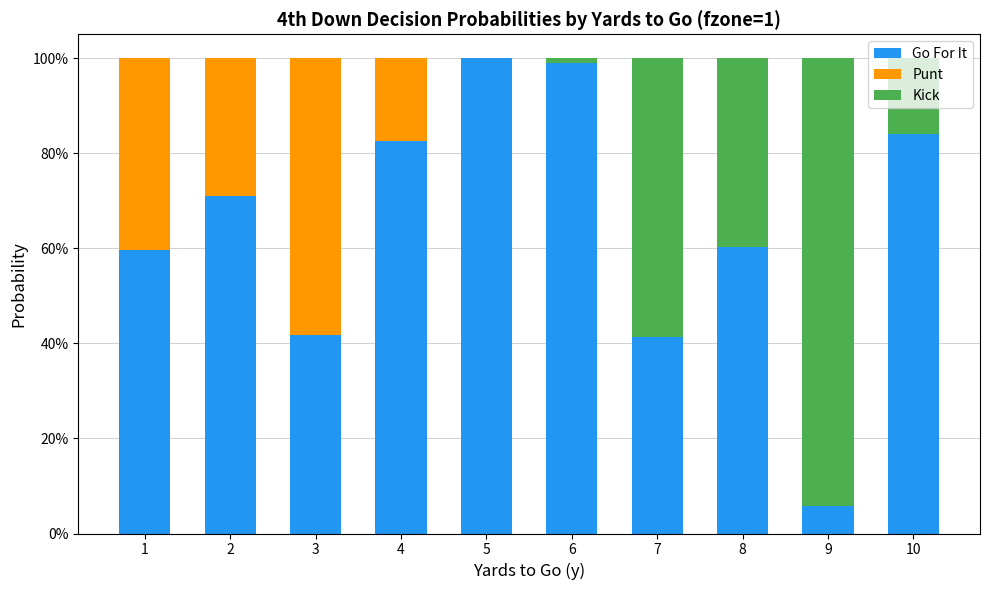

What is the total value across all series at 5?

1.0